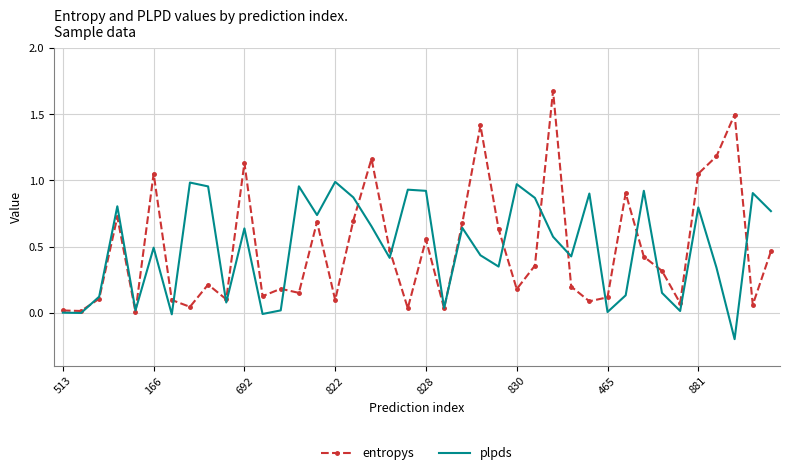

What is the greatest value displayed?

1.7